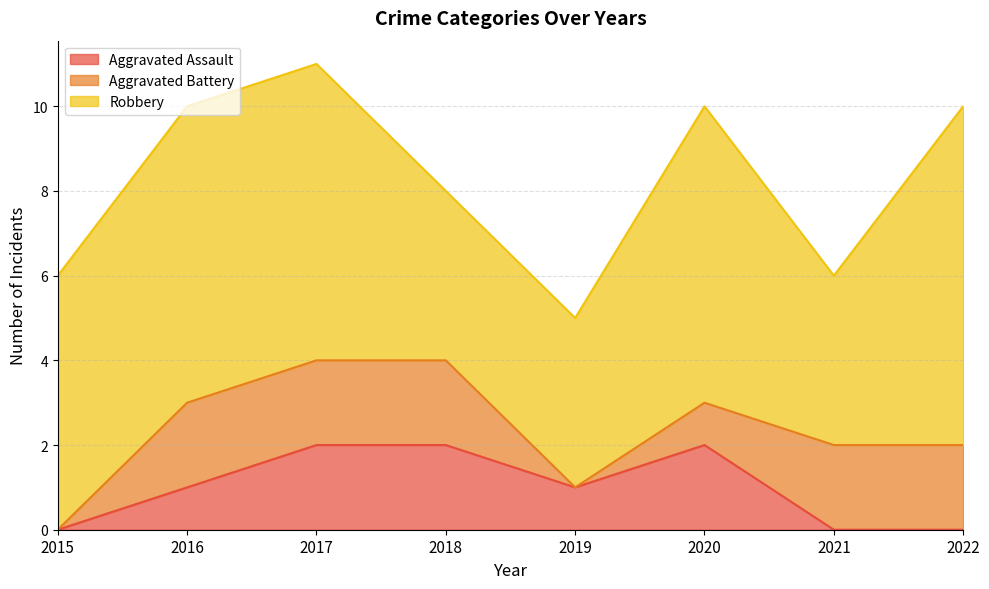

True or false: Aggravated Assault and Robbery intersect in this chart.

False